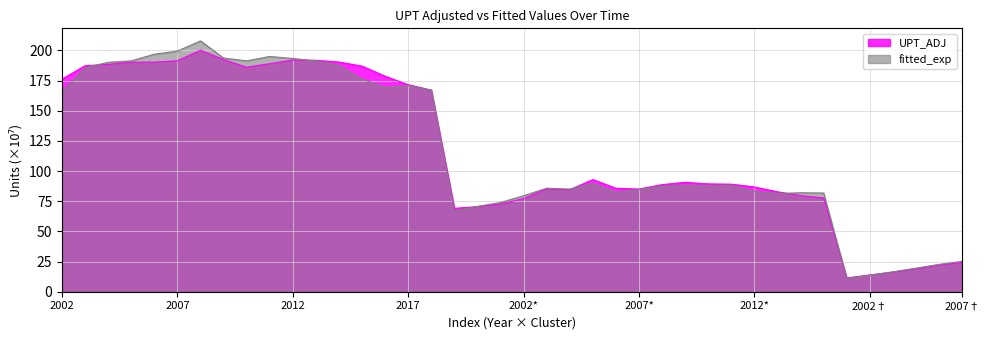

What is the maximum value for UPT_ADJ?

200.1